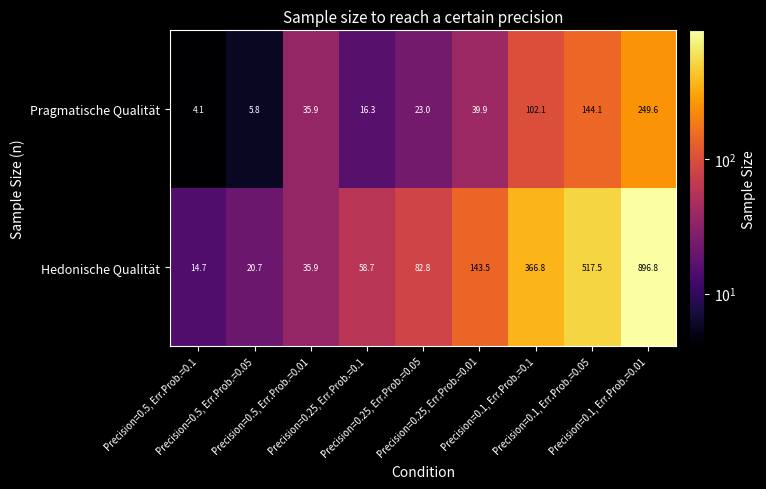

List the series in order of their peak value, highest first.

Hedonische Qualität, Pragmatische Qualität